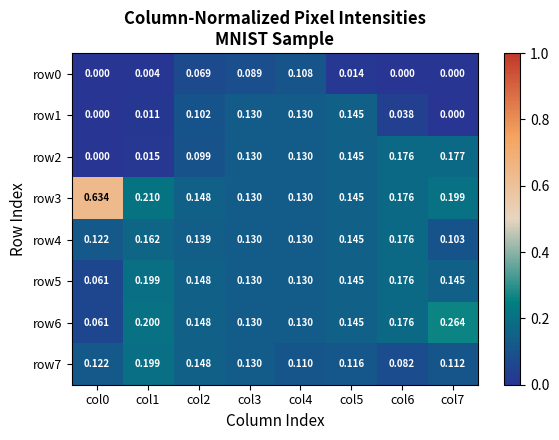

How many positive values does the row2 series have?

7